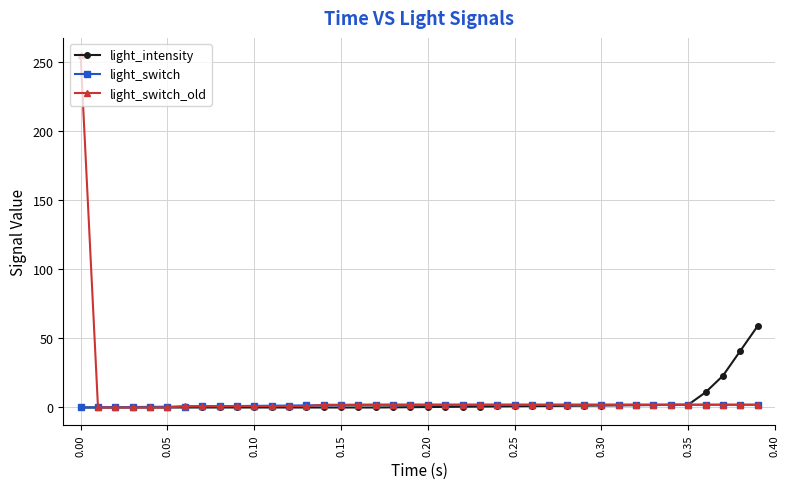

What is the maximum value shown in the chart?

255.0